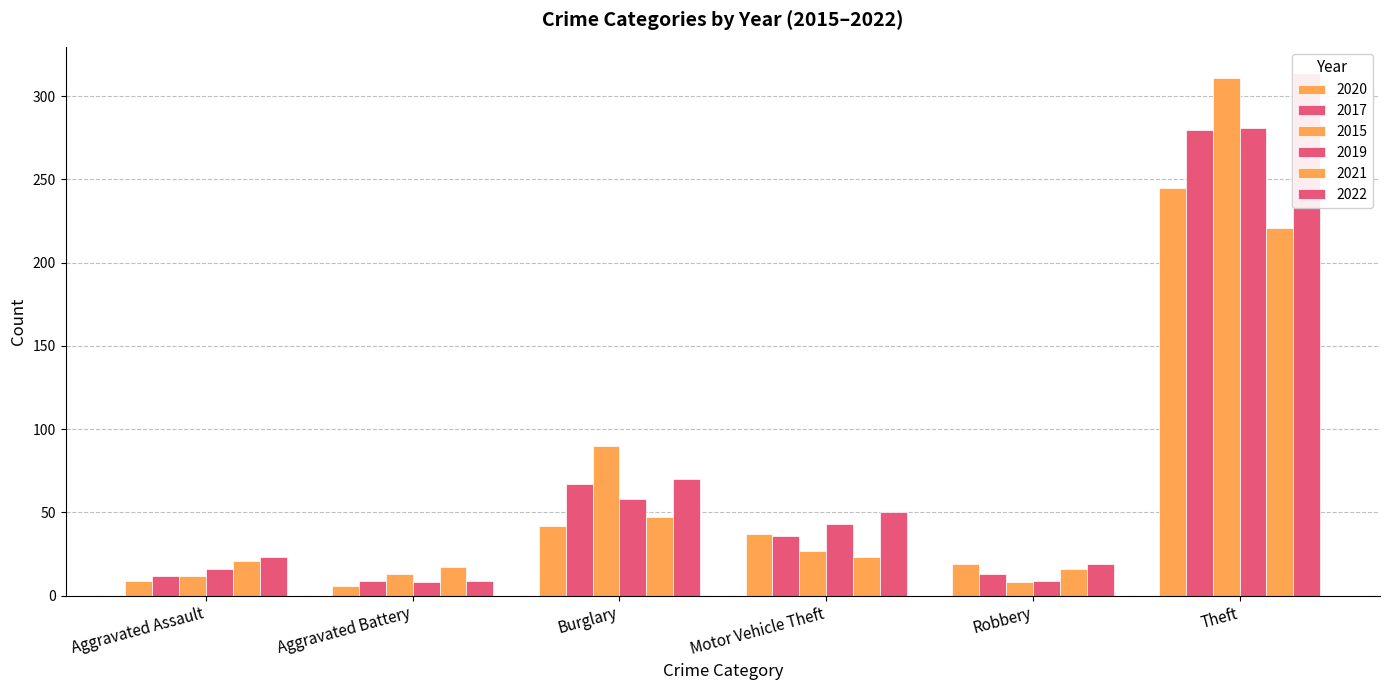

Between Theft and Burglary, which is larger?

Theft